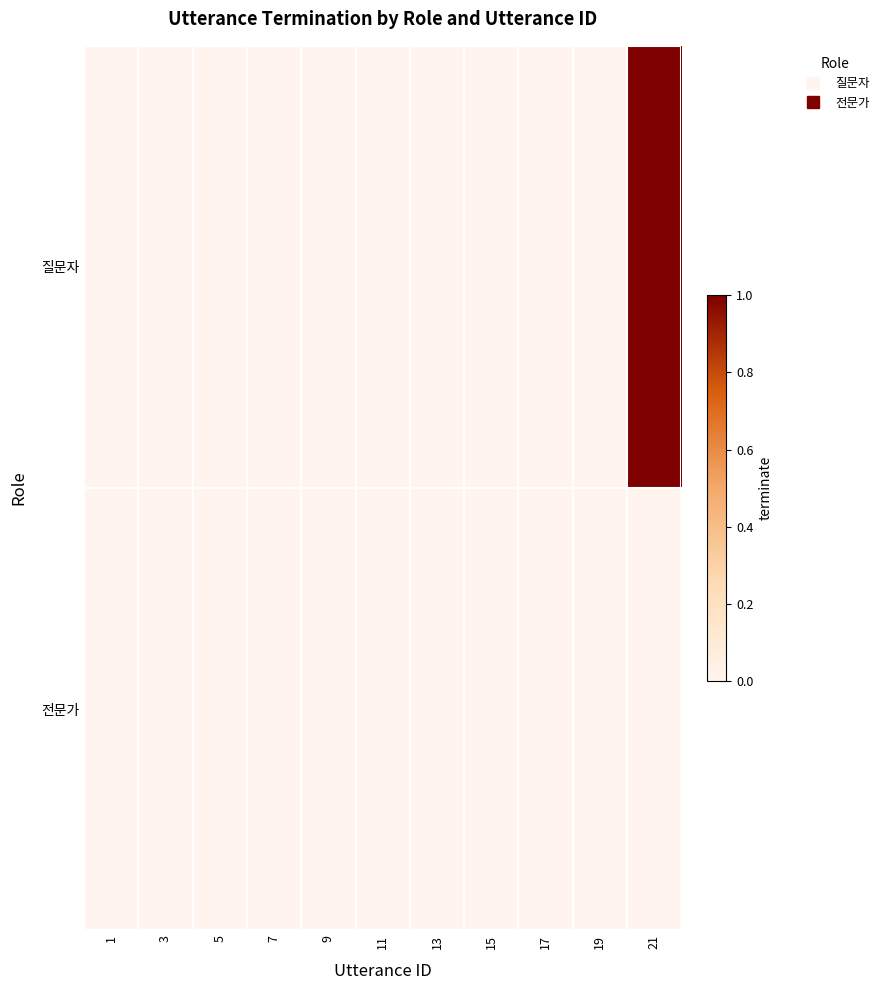

Which series has the largest total across all categories?

질문자